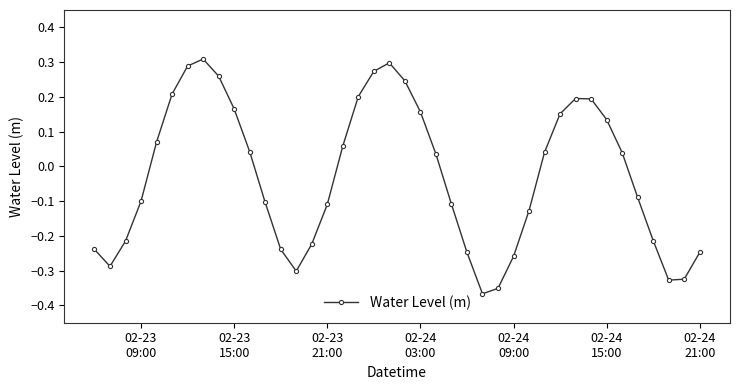

What is the sum of all values?

-1.1